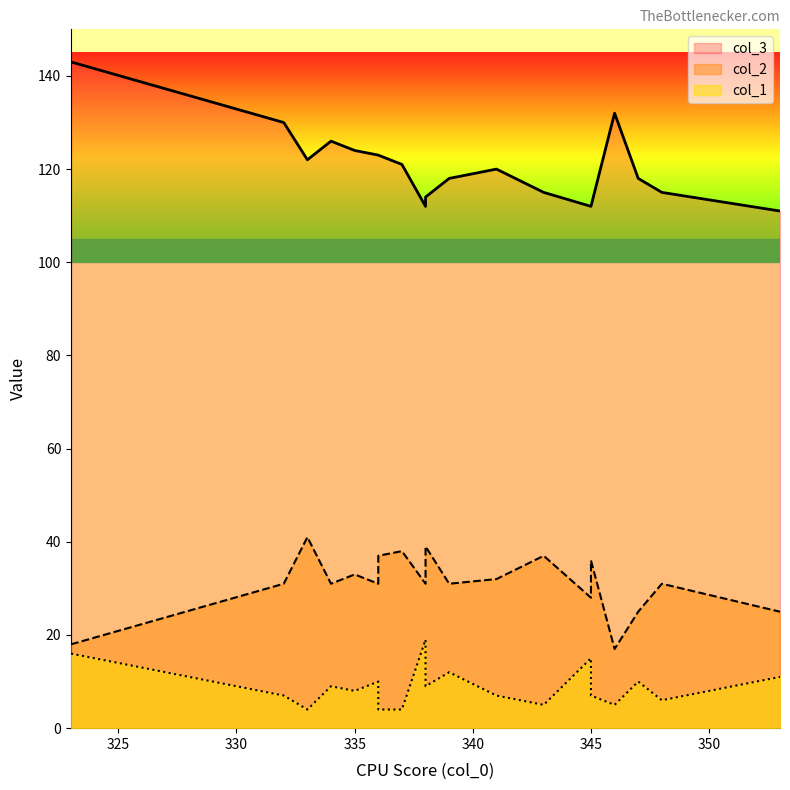

What is the sum of the col_1 values at 345 and 339?

19